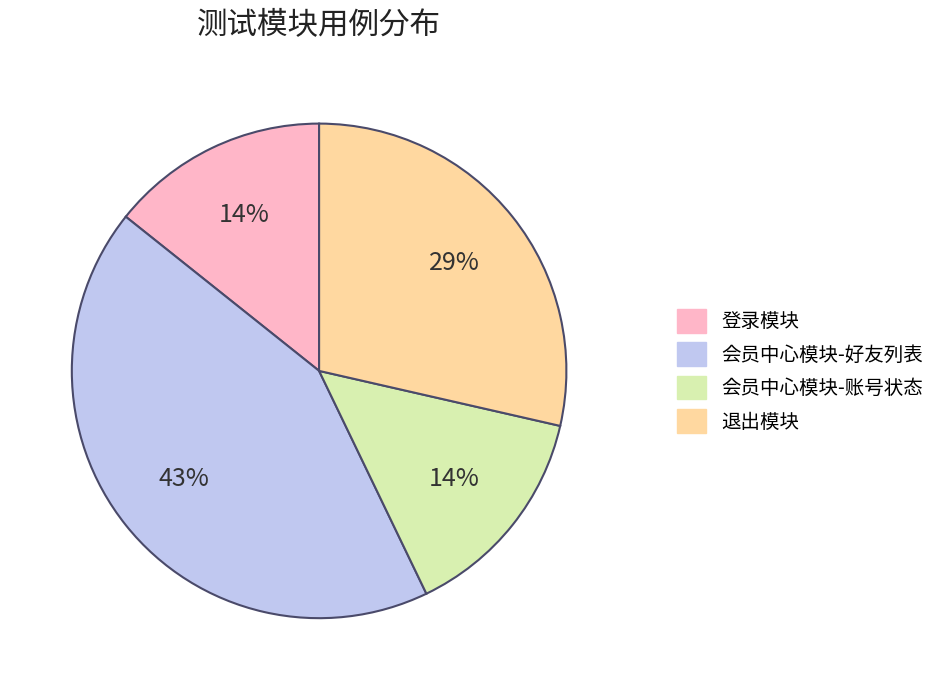

Does any single category account for the majority?

No